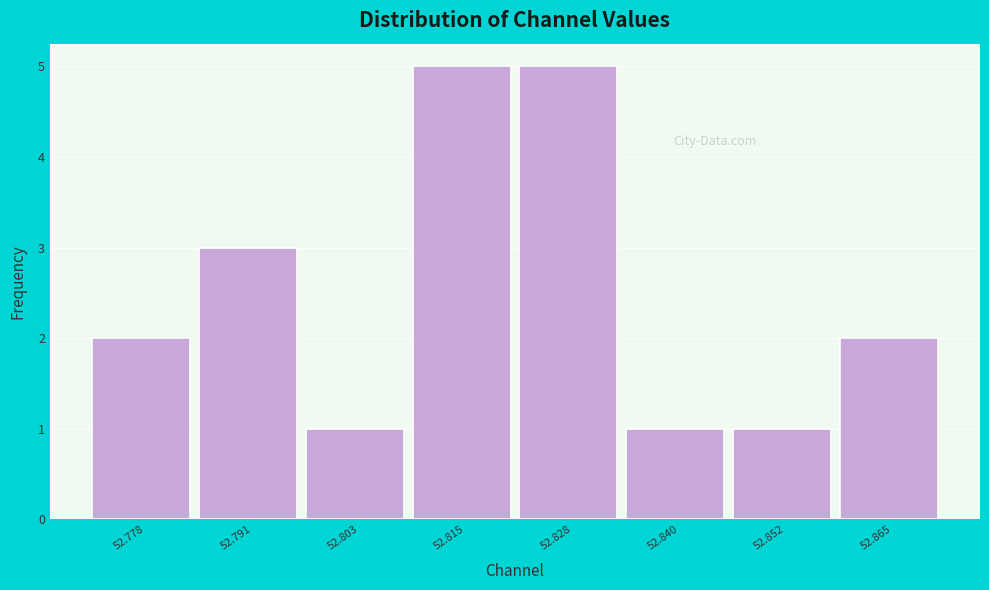

Reading left to right, list every bar in this chart as the range it spans on the x-axis followed by its height. Neither the bar edges nor the heights are printed on the chart, so give them approximately, as read against the axes.

52.772 to 52.784: 2
52.784 to 52.796: 3
52.796 to 52.810: 1
52.810 to 52.822: 5
52.822 to 52.834: 5
52.834 to 52.846: 1
52.846 to 52.858: 1
52.858 to 52.870: 2